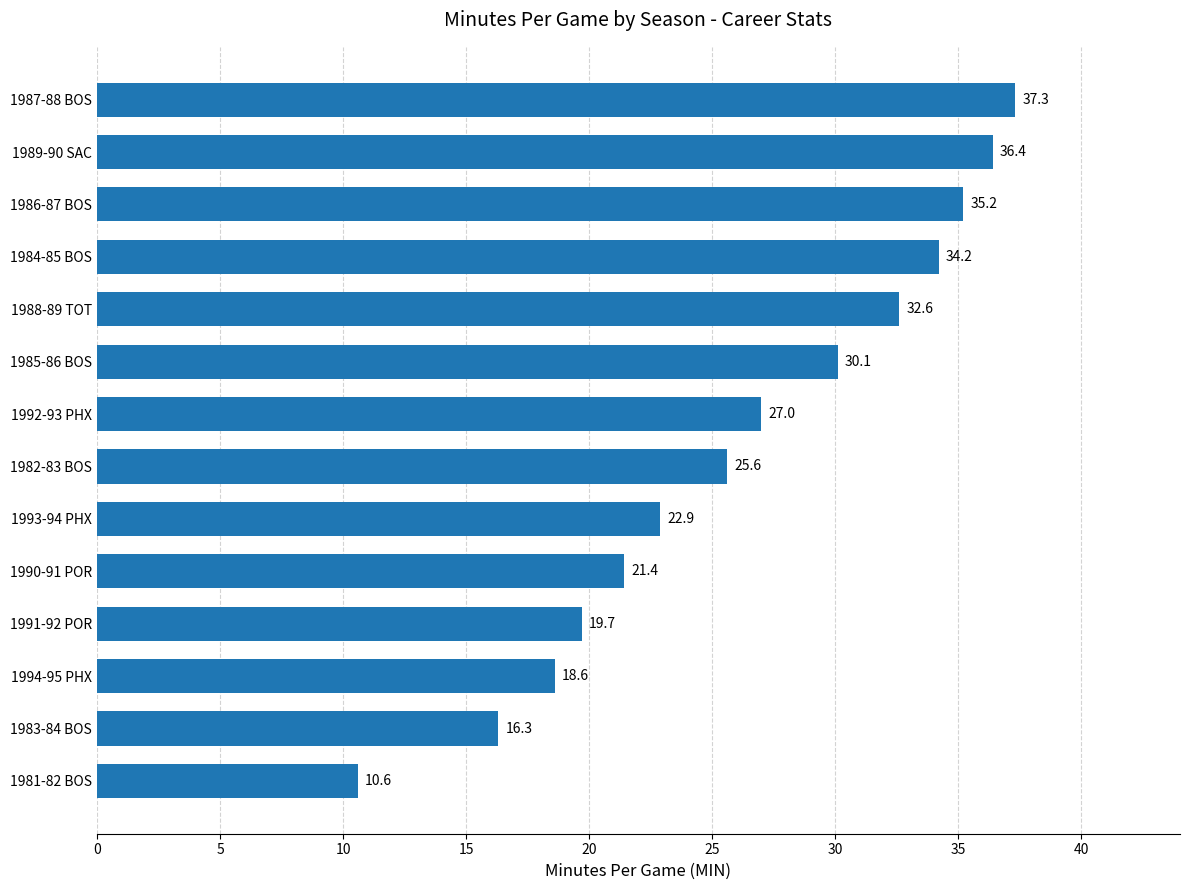

Reading top to bottom, list all the values displayed in this chart.

37.3	36.4	35.2	34.2	32.6	30.1	27.0	25.6	22.9	21.4	19.7	18.6	16.3	10.6